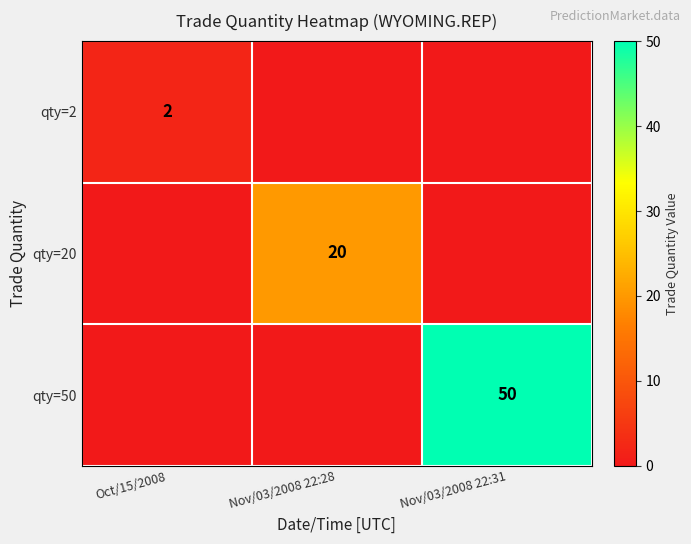

True or false: qty=2 has a value of 1 at Oct/15/2008.

False